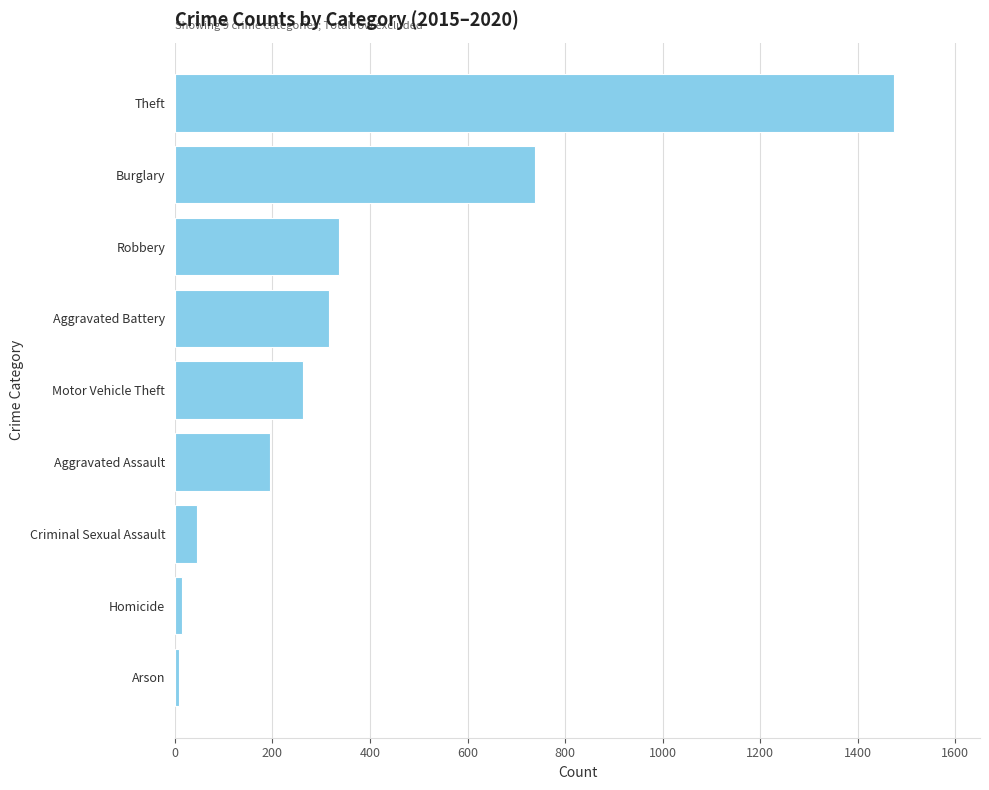

What is the difference between the maximum and minimum values?

1465